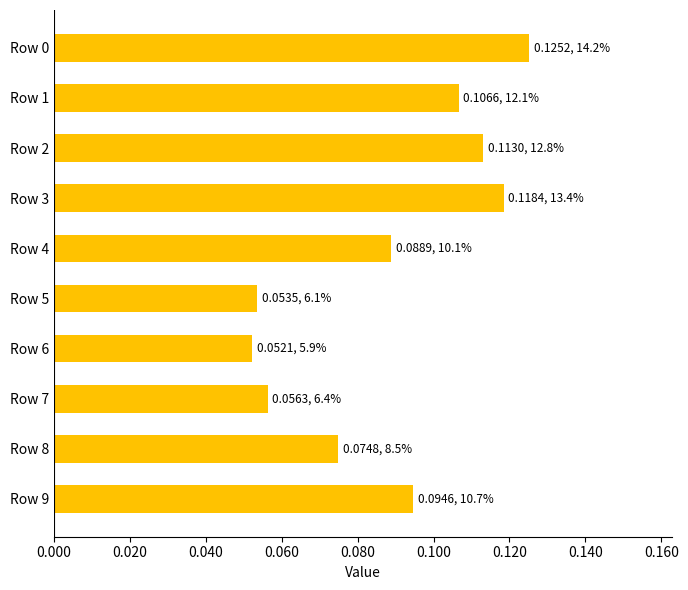

True or false: the data shows 0.0 at Row 8.

False